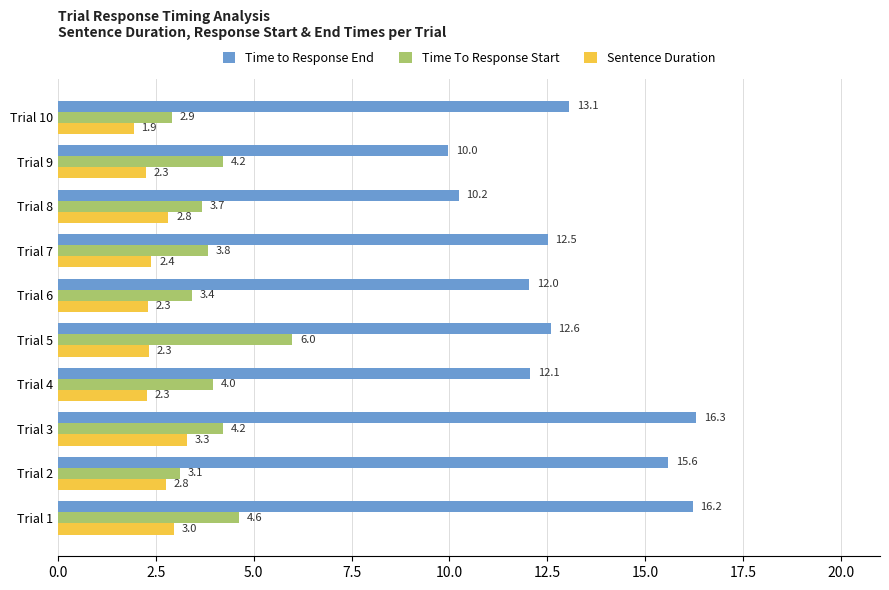

Between Trial 2 and Trial 6, which series saw the biggest shift?

Time to Response End